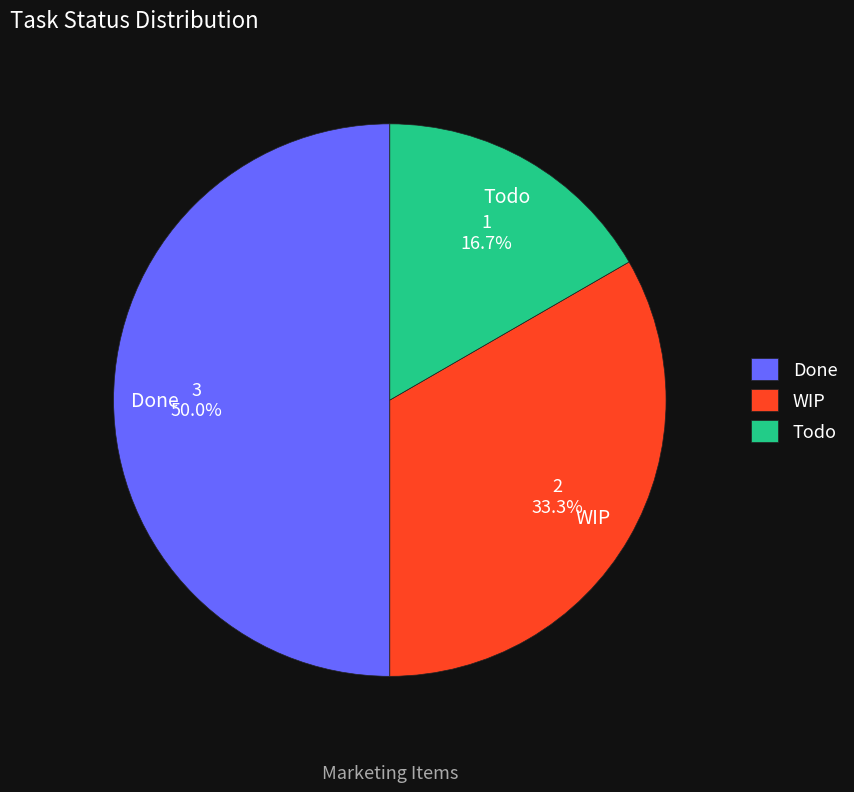

To the nearest percent, what is the combined percentage of WIP and Todo?

50%